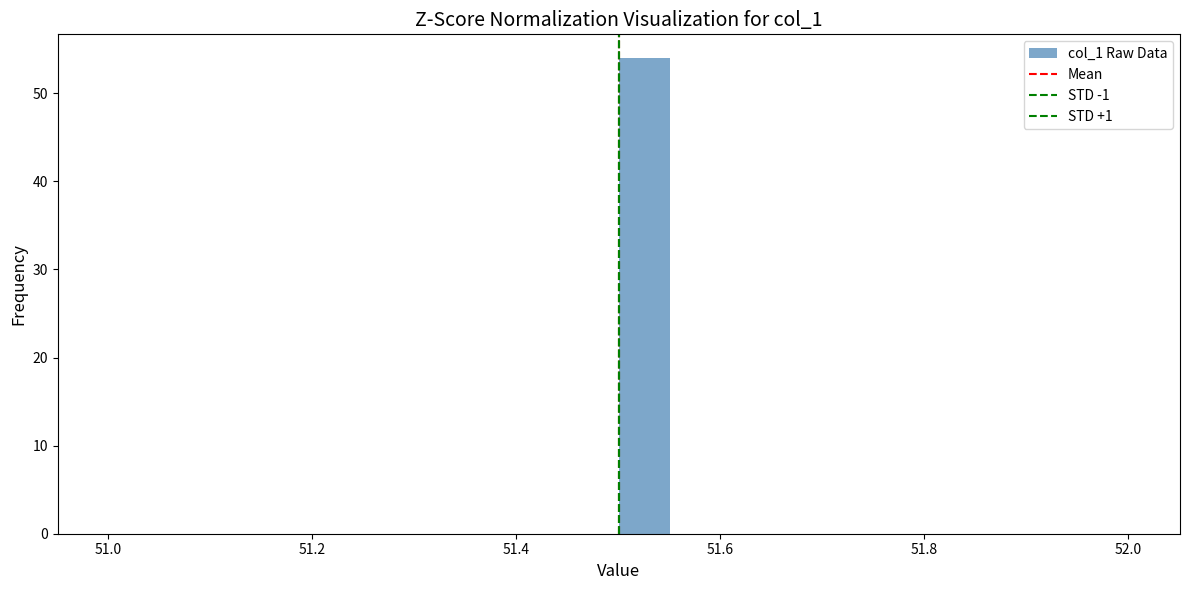

Around what value on the x-axis is the tallest bar? Give the approximate position of its centre, as read against the axis.

51.52